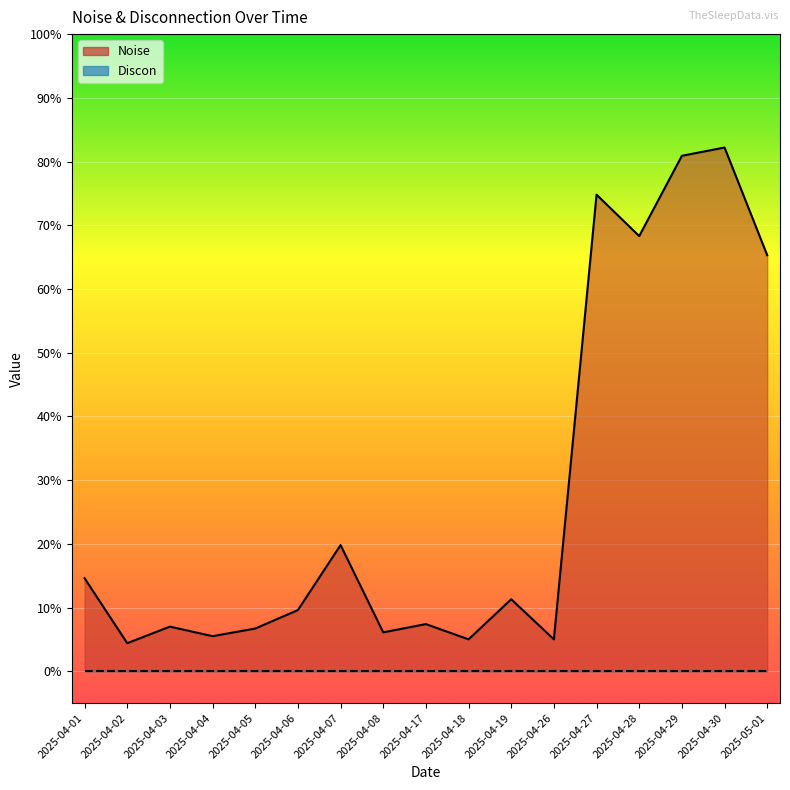

True or false: there are more than 0 points higher than both neighbors.

True